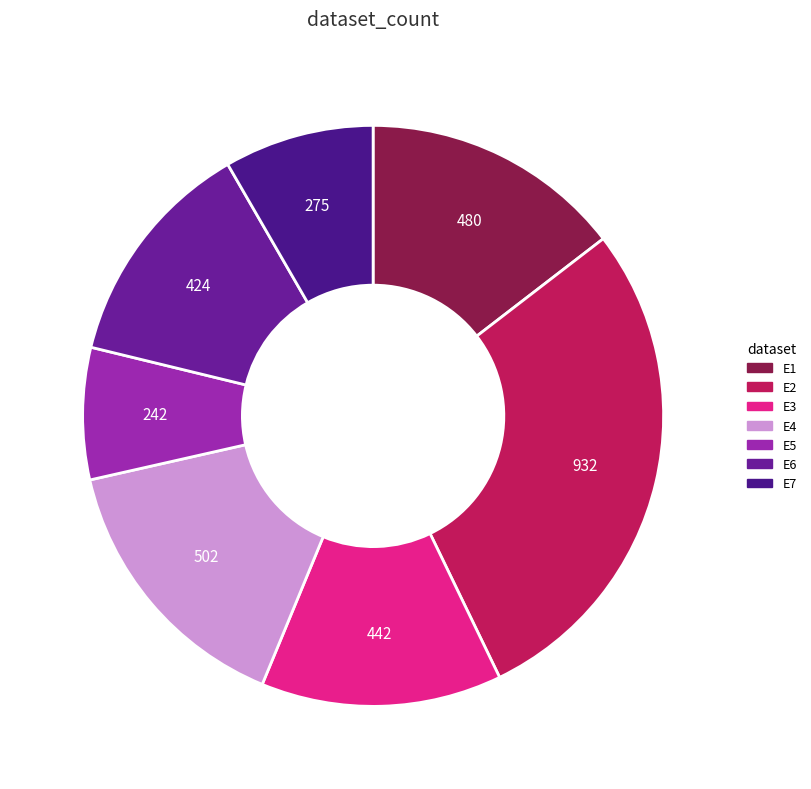

What percentage do E7 and E1 together represent?

22.9%